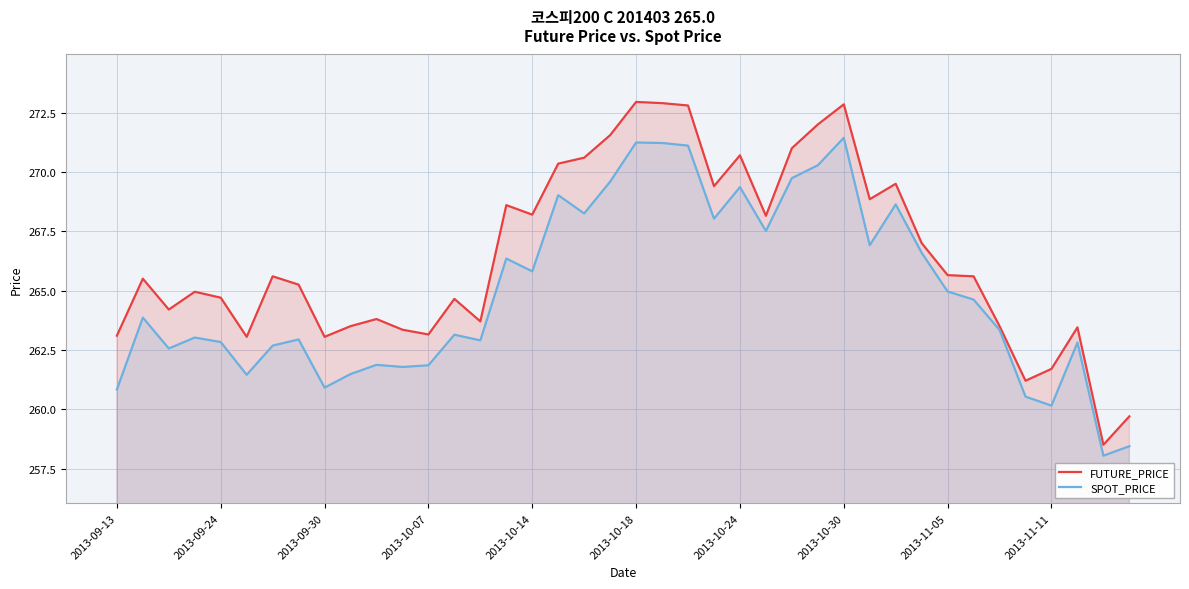

What is the difference between the maximum and minimum values in the FUTURE_PRICE series?

14.4